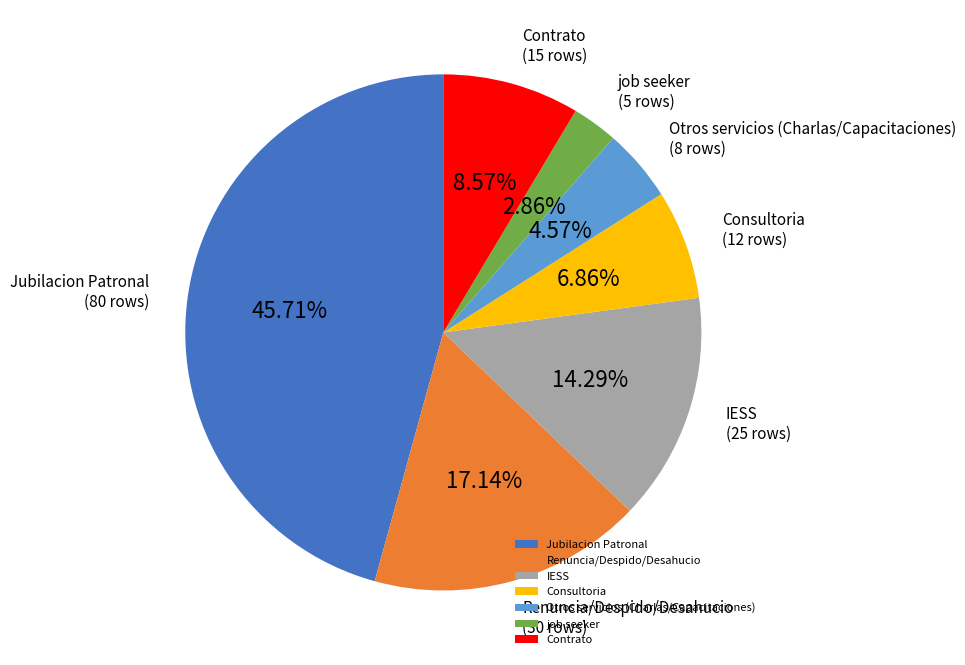

To the nearest percent, what is the combined percentage of Jubilacion Patronal and Contrato?

54%